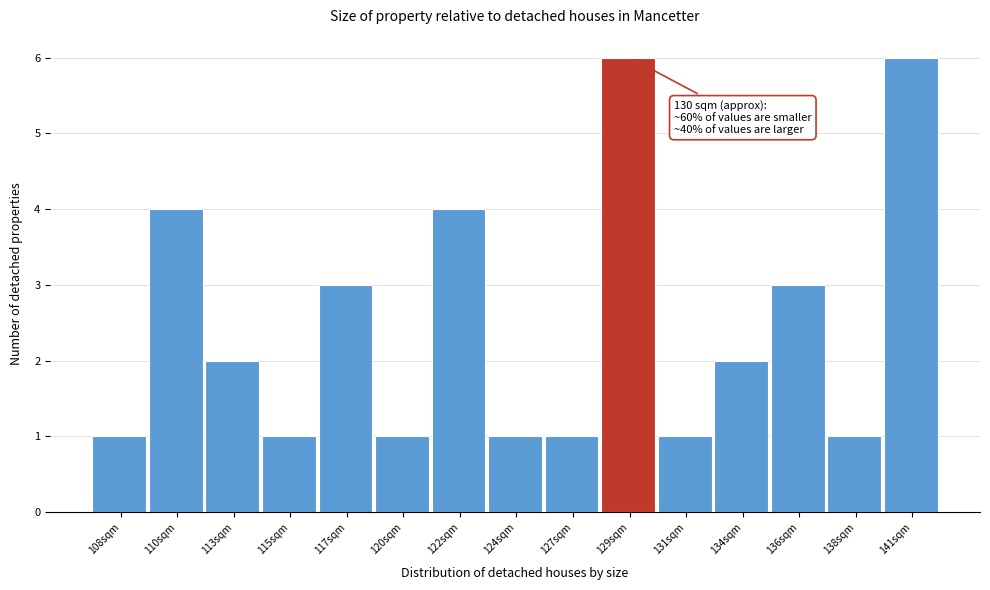

Reading left to right, what are all the values shown in this chart?

1	4	2	1	3	1	4	1	1	6	1	2	3	1	6